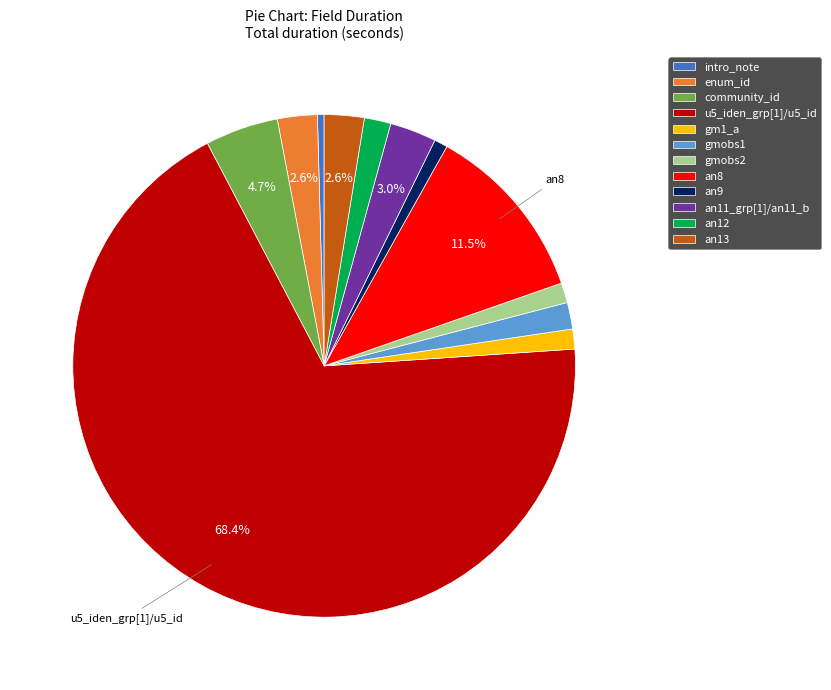

Is there a majority slice in this chart?

Yes